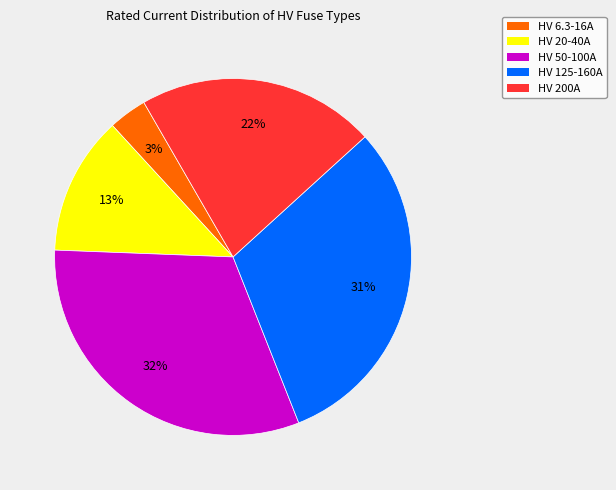

Which slice is the smallest?

HV 6.3-16A